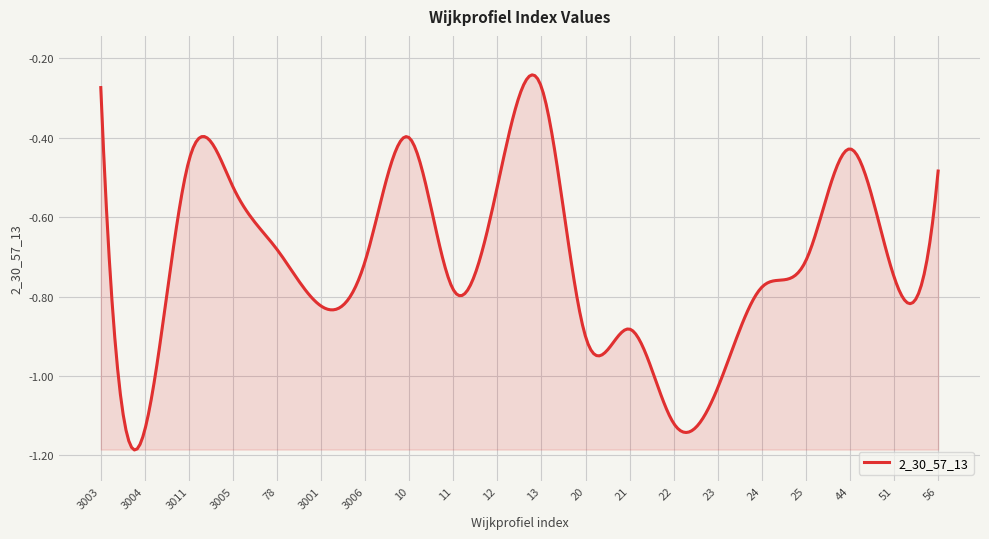

Does the chart display data point markers on the line(s)?

No